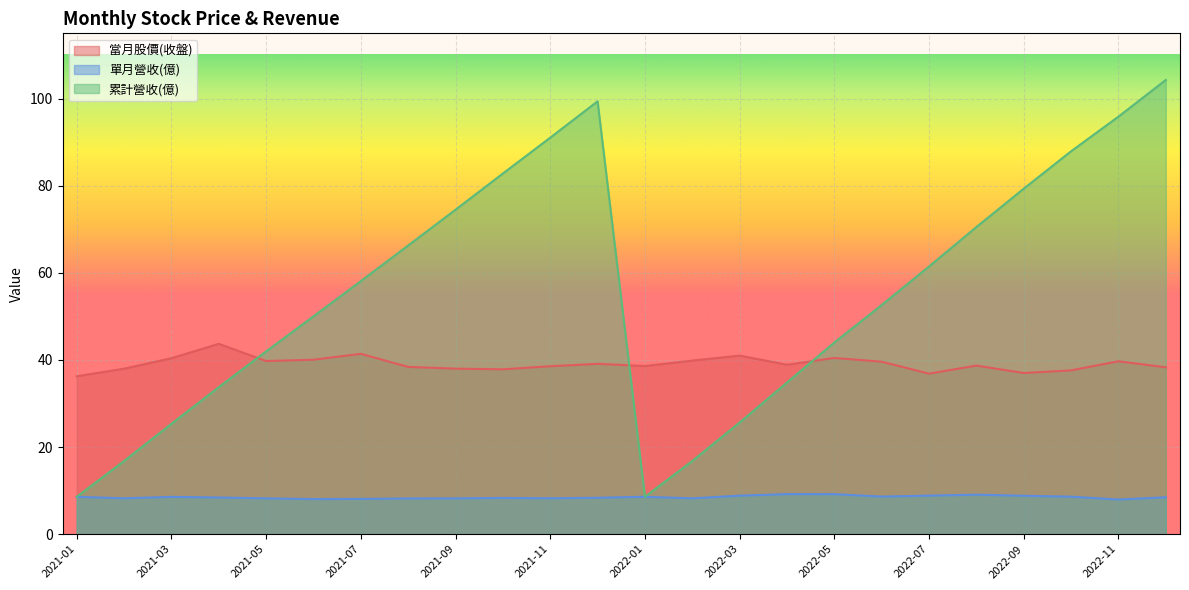

What is the approximate value of 單月營收(億) at 2022-07?

8.8